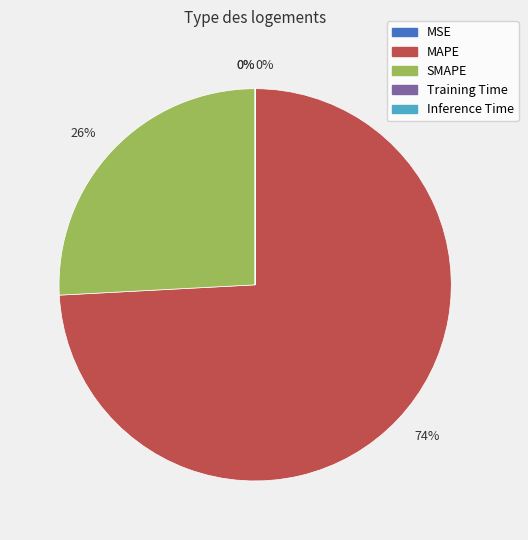

Which slice represents more than half of the pie?

MAPE